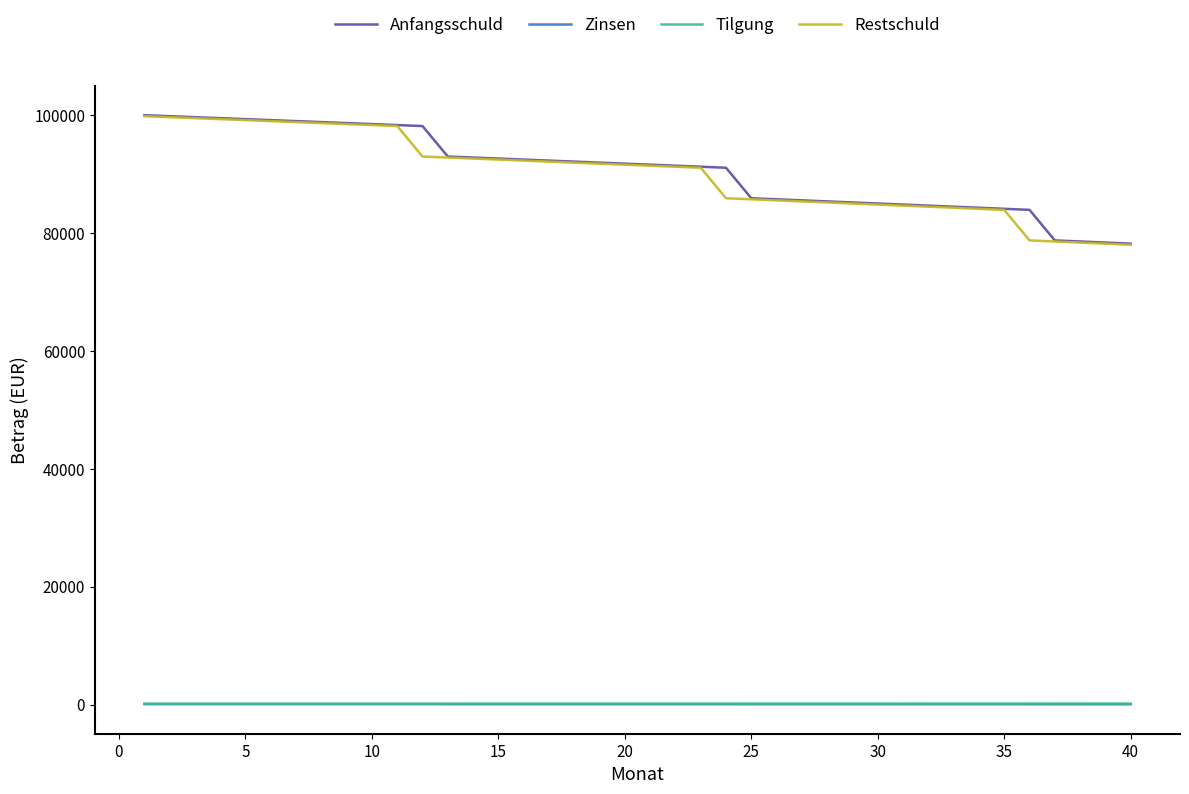

What is the minimum value shown in the chart?

65.2